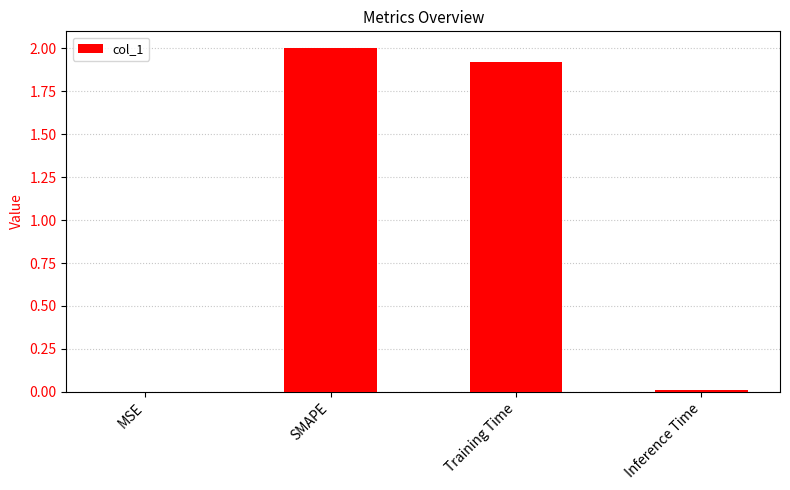

At which label does the data first exceed 1?

SMAPE